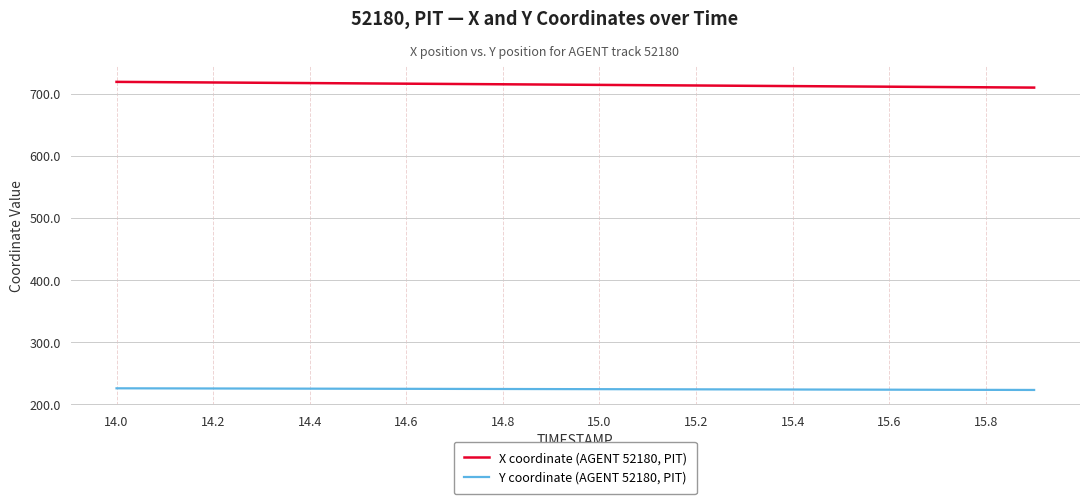

Which series has the largest total across all categories?

X coordinate (AGENT 52180, PIT)